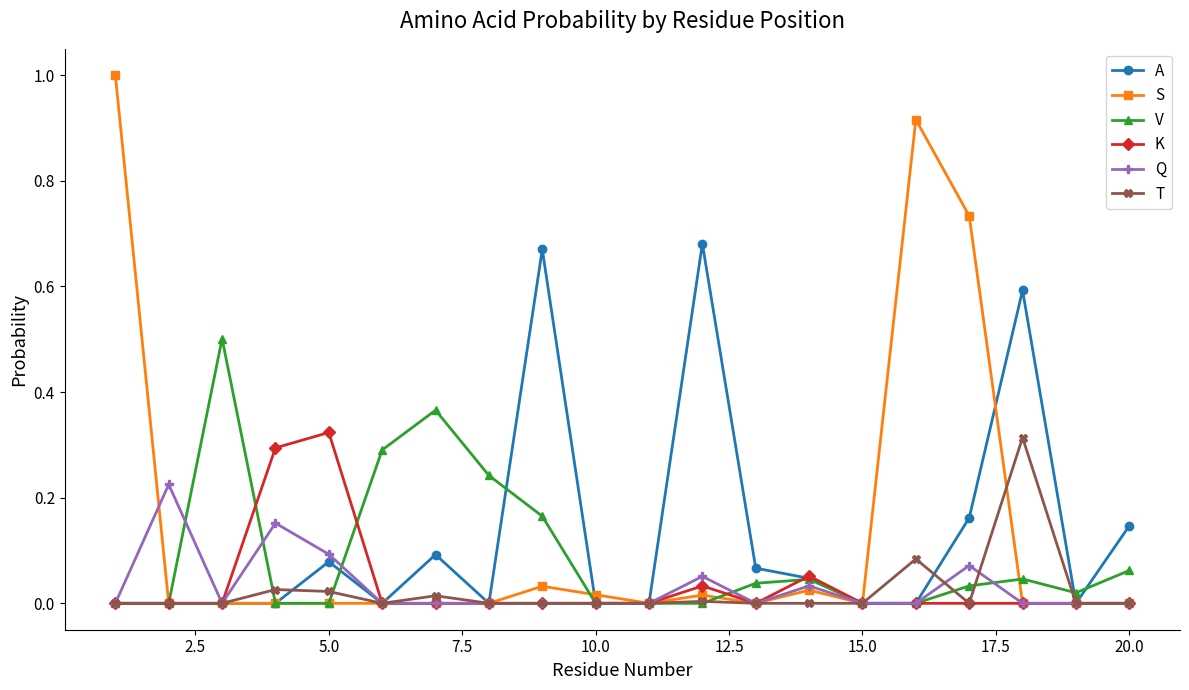

What are all the series names shown in the legend?

A, S, V, K, Q, T